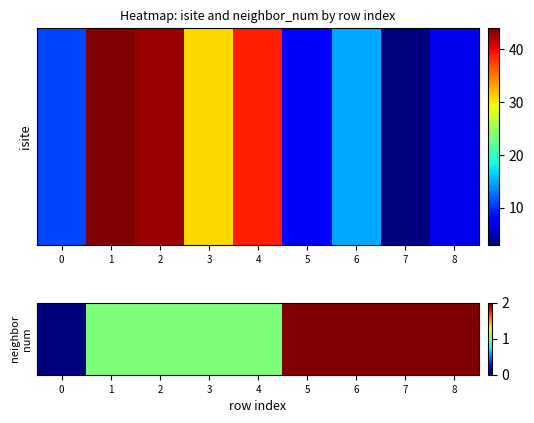

Reading left to right, what are all the values shown in this chart?

0	1	1	1	1	2	2	2	2